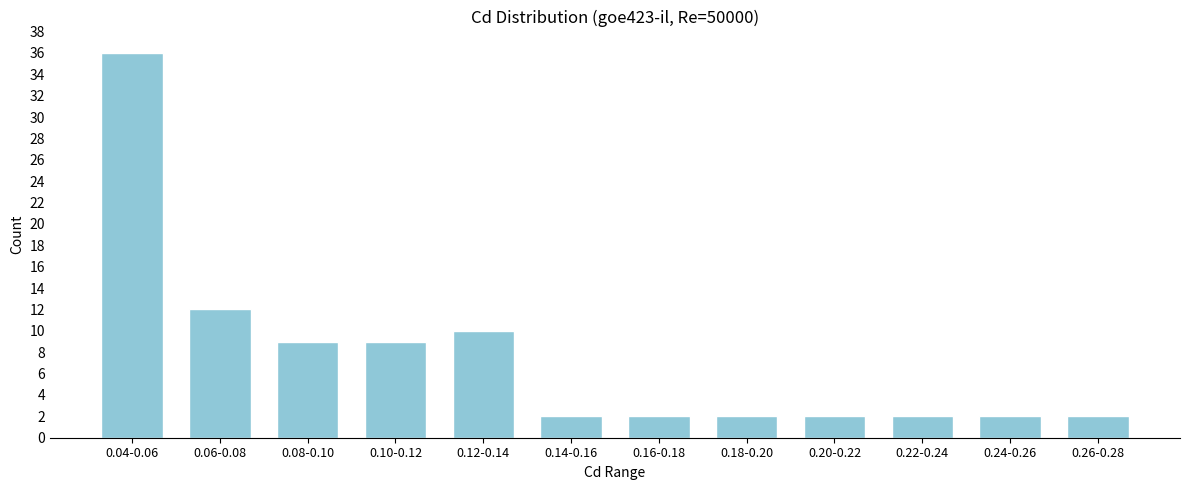

Reading left to right, transcribe all the data shown in this chart.

0.04-0.06=36	0.06-0.08=12	0.08-0.10=9	0.10-0.12=9	0.12-0.14=10	0.14-0.16=2	0.16-0.18=2	0.18-0.20=2	0.20-0.22=2	0.22-0.24=2	0.24-0.26=2	0.26-0.28=2